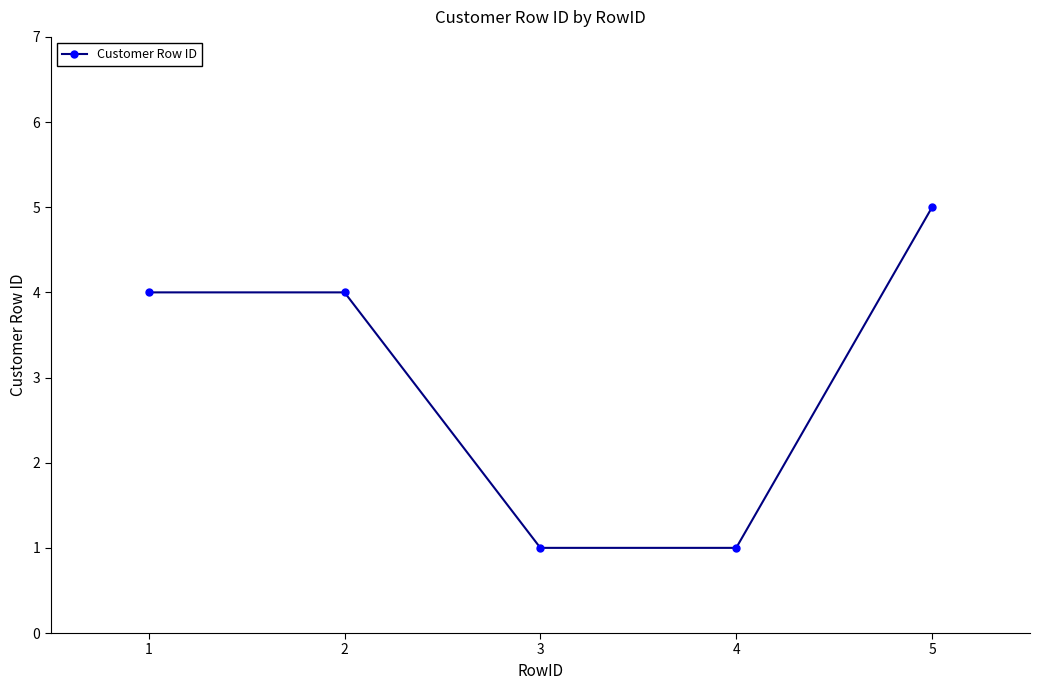

The chart shows a value of 4 at 1. True or false?

True